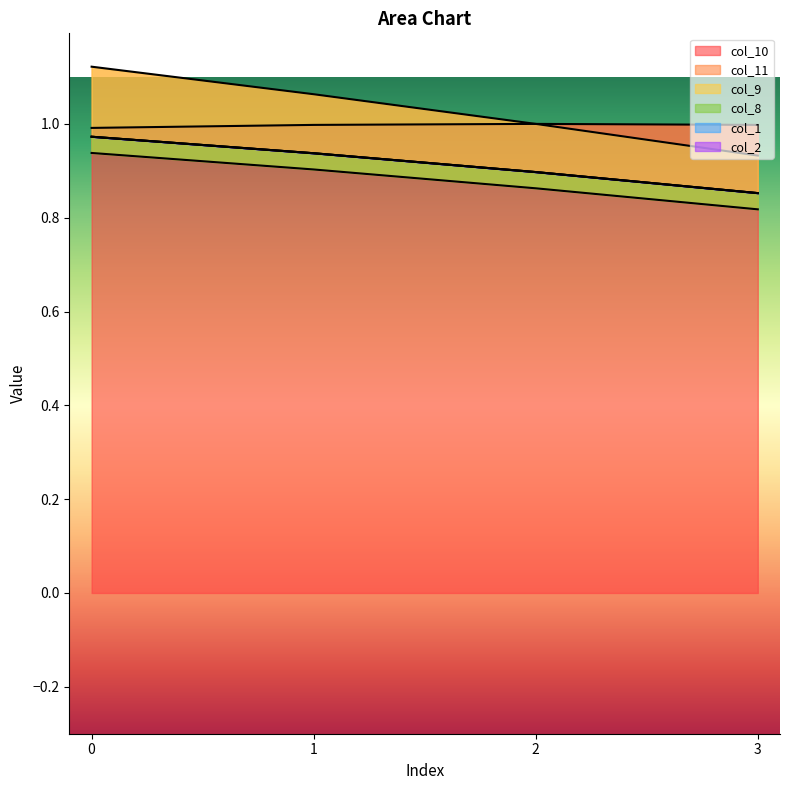

True or false: col_10 and col_11 intersect in this chart.

False